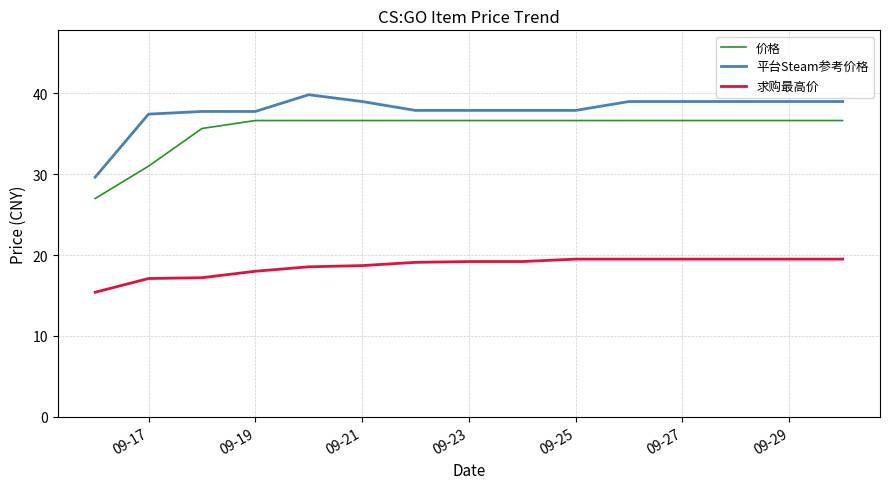

True or false: 平台Steam参考价格 and 价格 intersect in this chart.

False